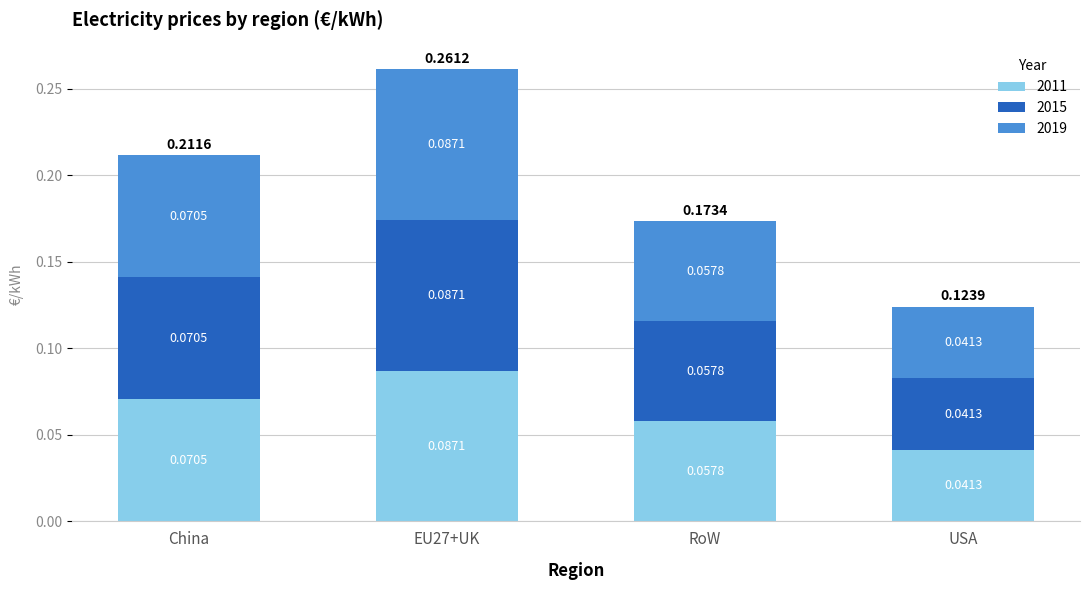

At which category is the sum across all series the highest?

EU27+UK